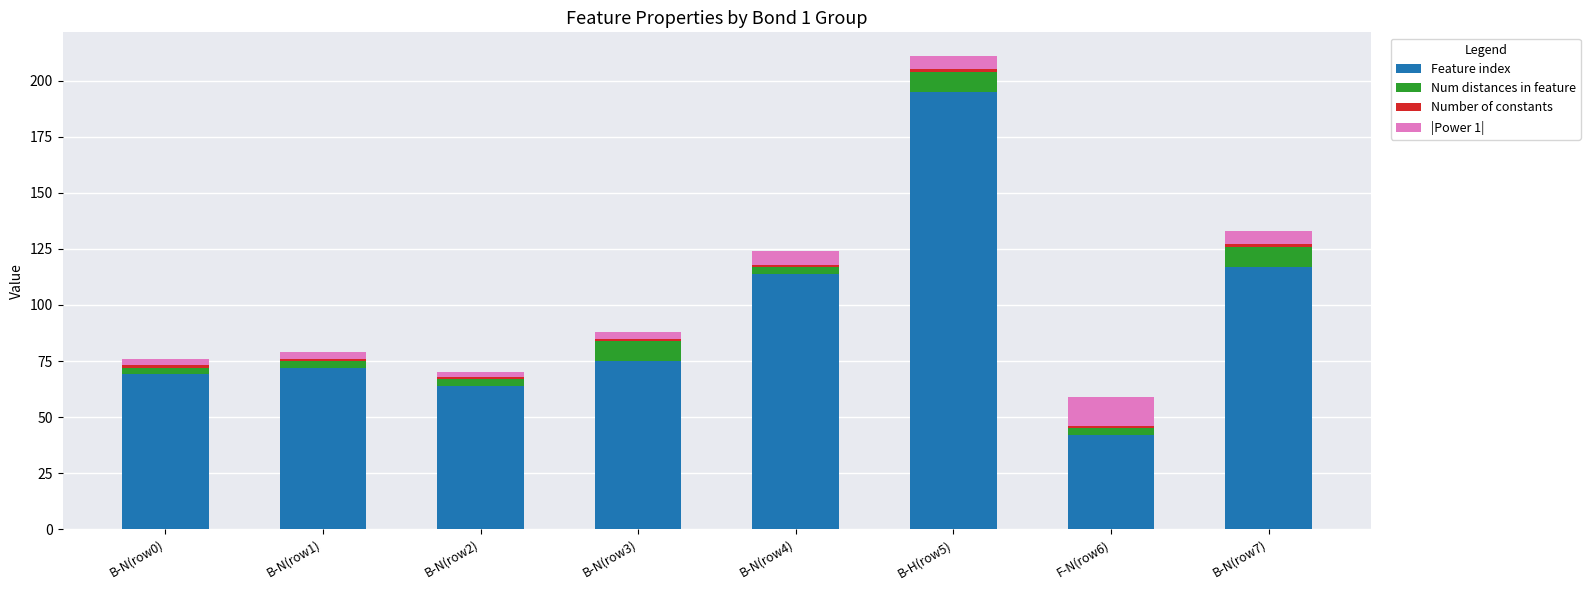

What is the maximum value for Feature index?

195